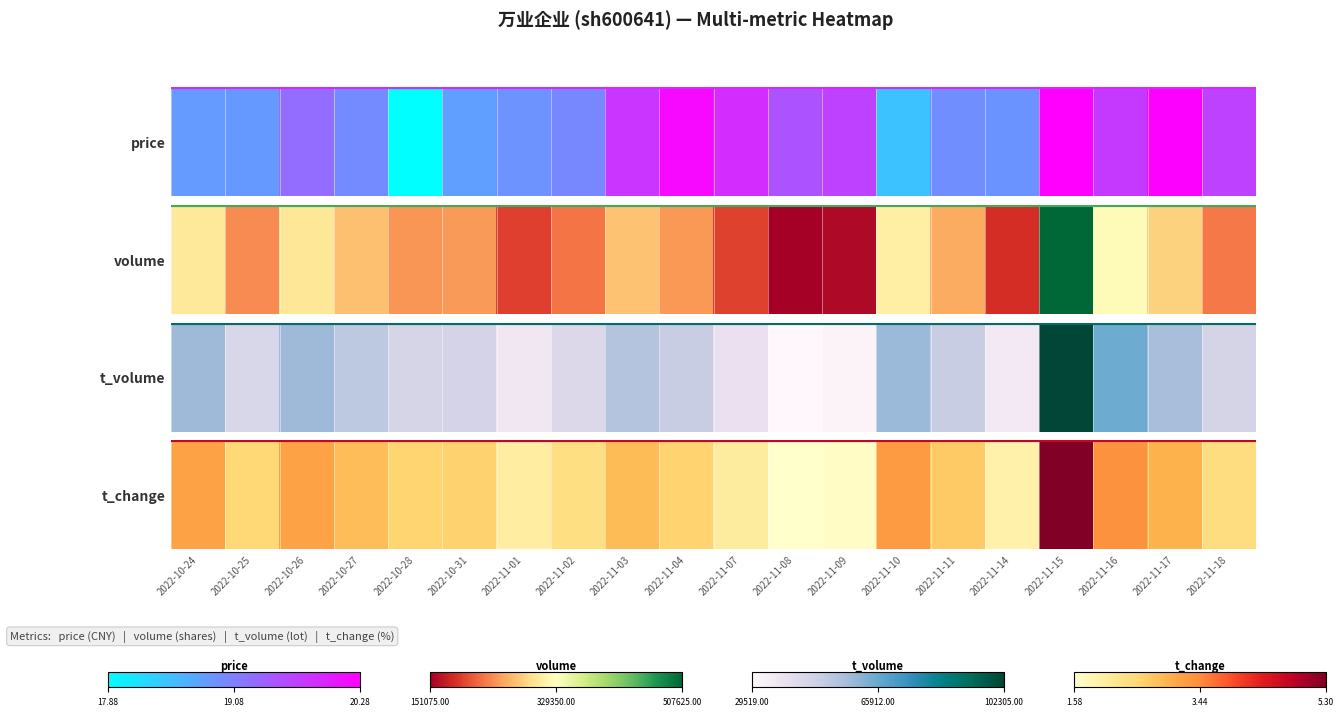

What is the average value?

0.3